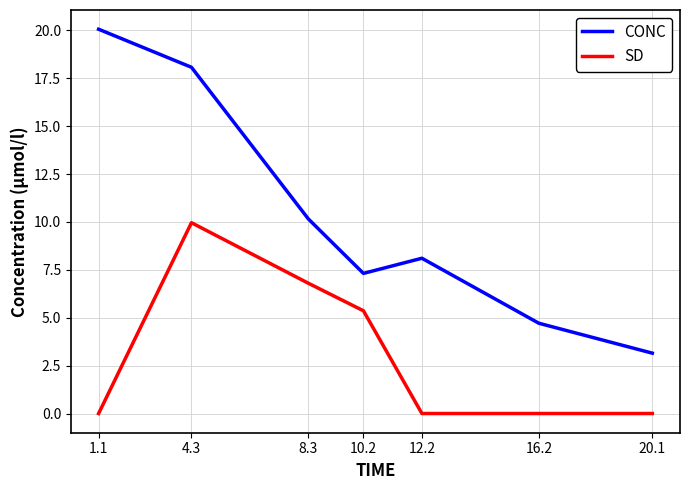

True or false: SD and CONC intersect in this chart.

False